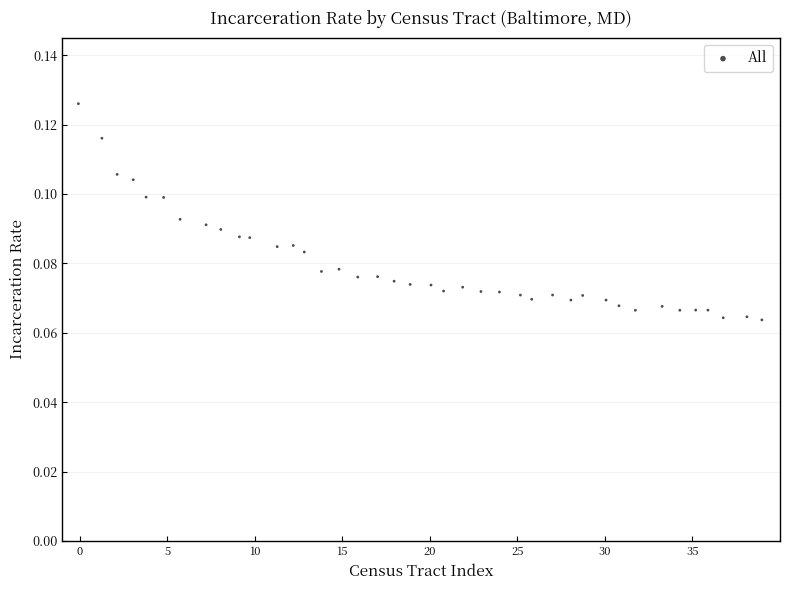

What is the range of X values (max minus min)?

39.0